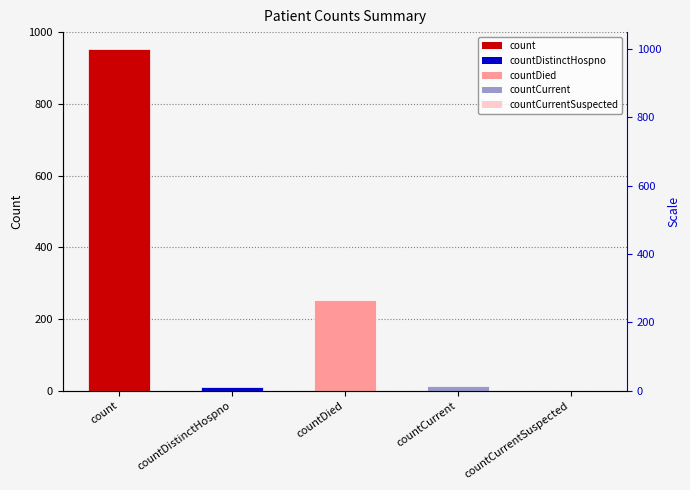

What position from the right is count?

5